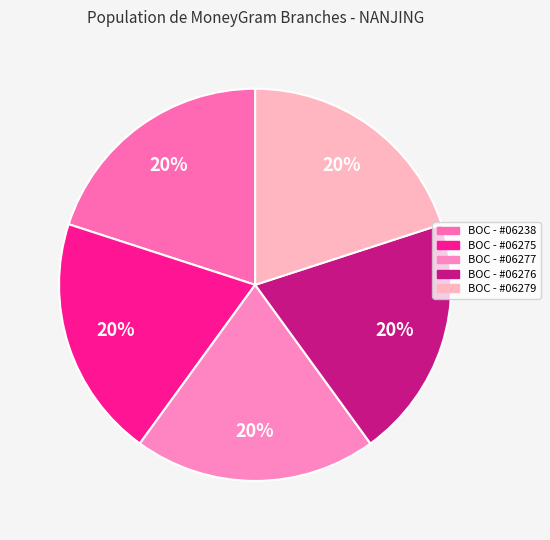

Count the number of slices in the pie.

5